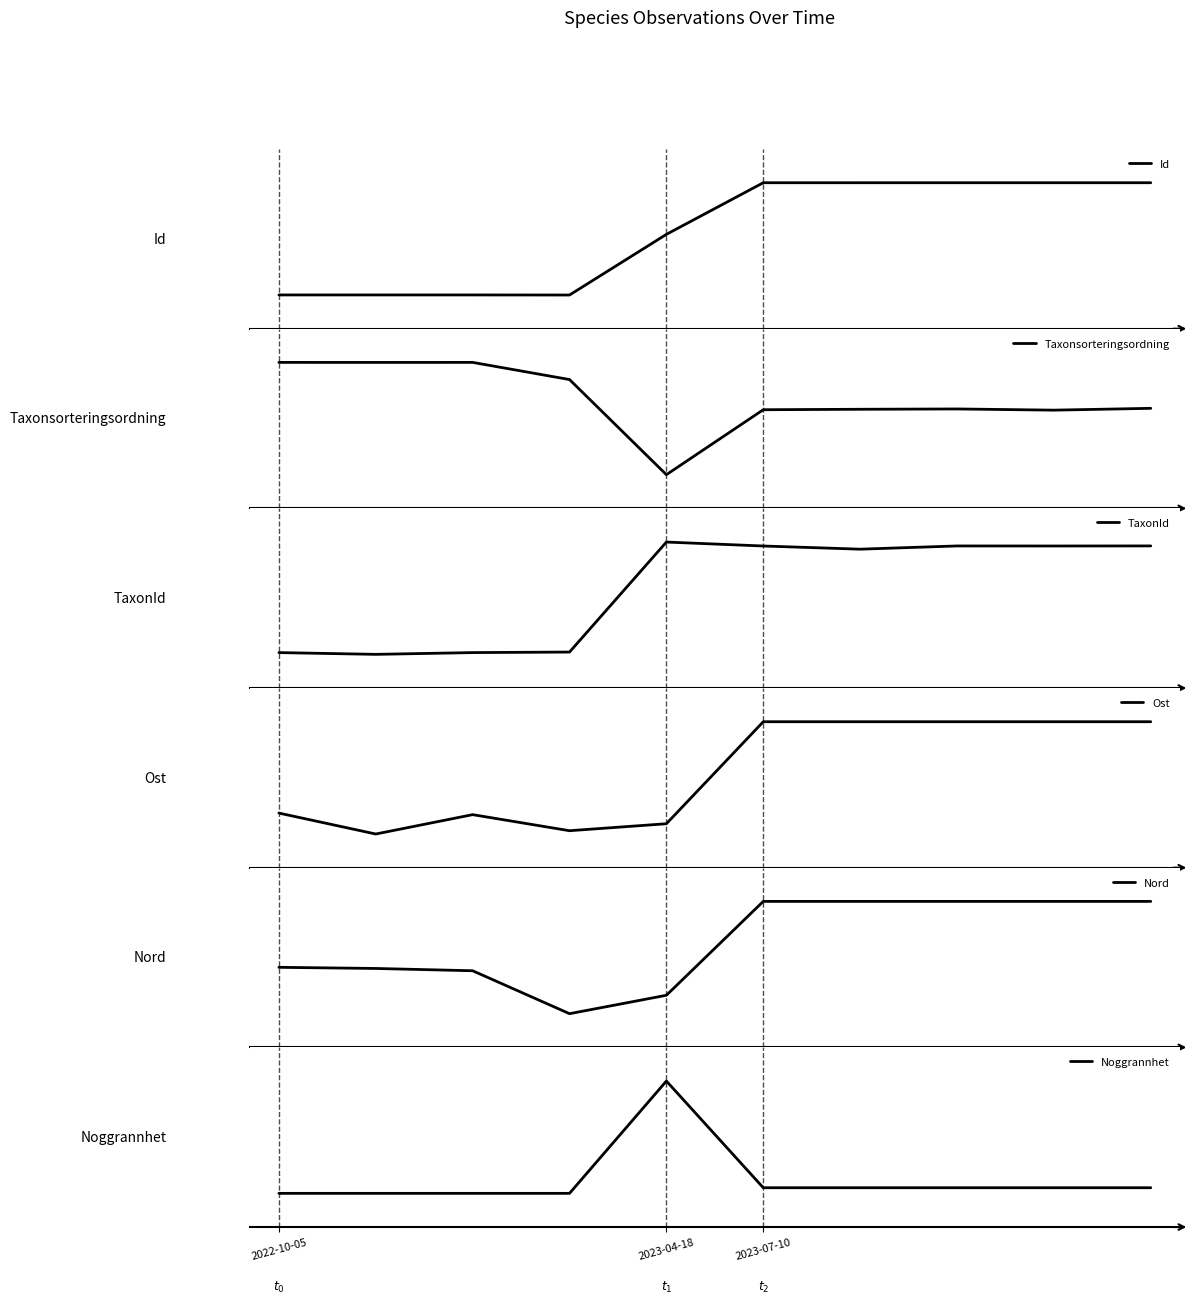

What is the highest value of the Ost series?

1.0